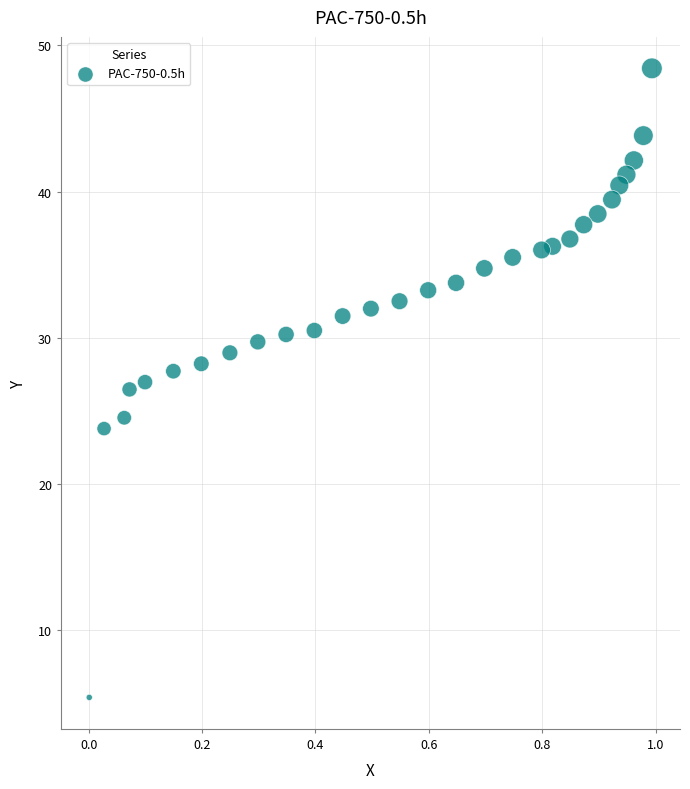

What is the range of Y values (max minus min)?

43.1